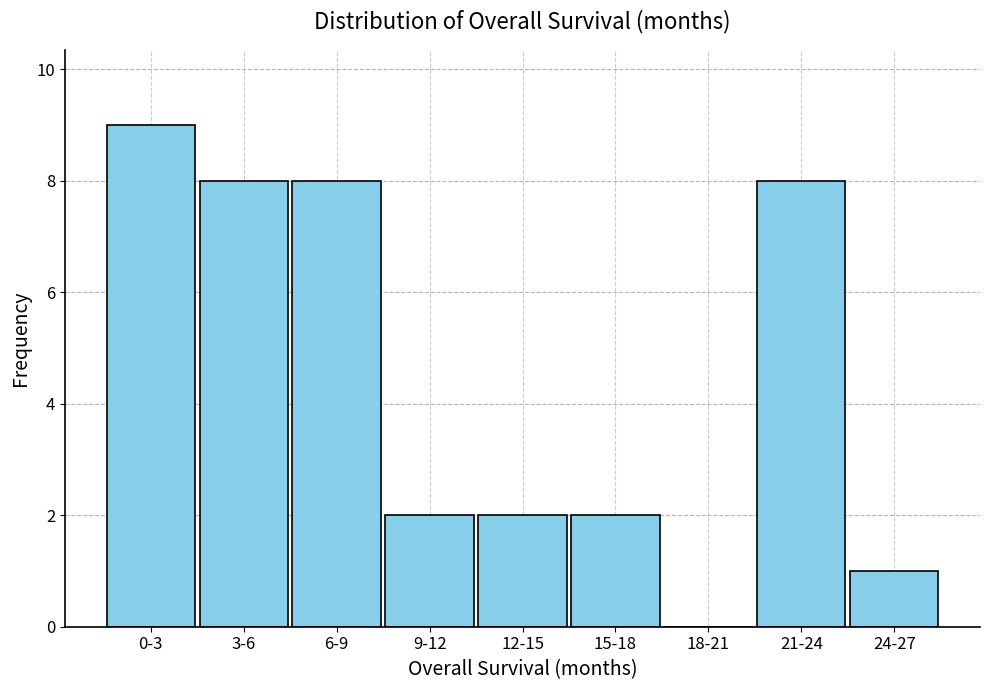

Reading left to right, extract all data points from this chart.

0-3=9	3-6=8	6-9=8	9-12=2	12-15=2	15-18=2	18-21=0	21-24=8	24-27=1